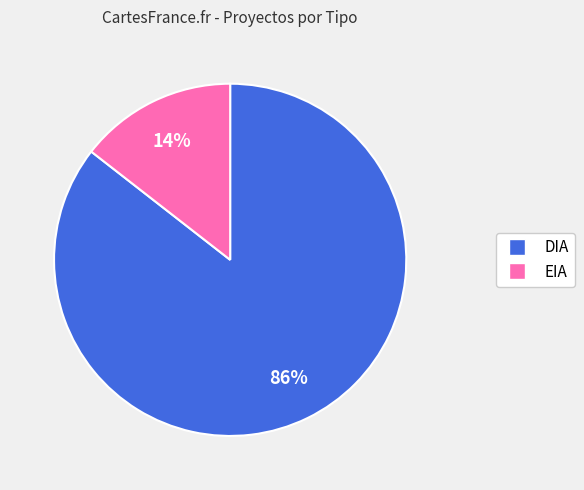

To the nearest percent, what is the combined percentage of DIA and EIA?

100%